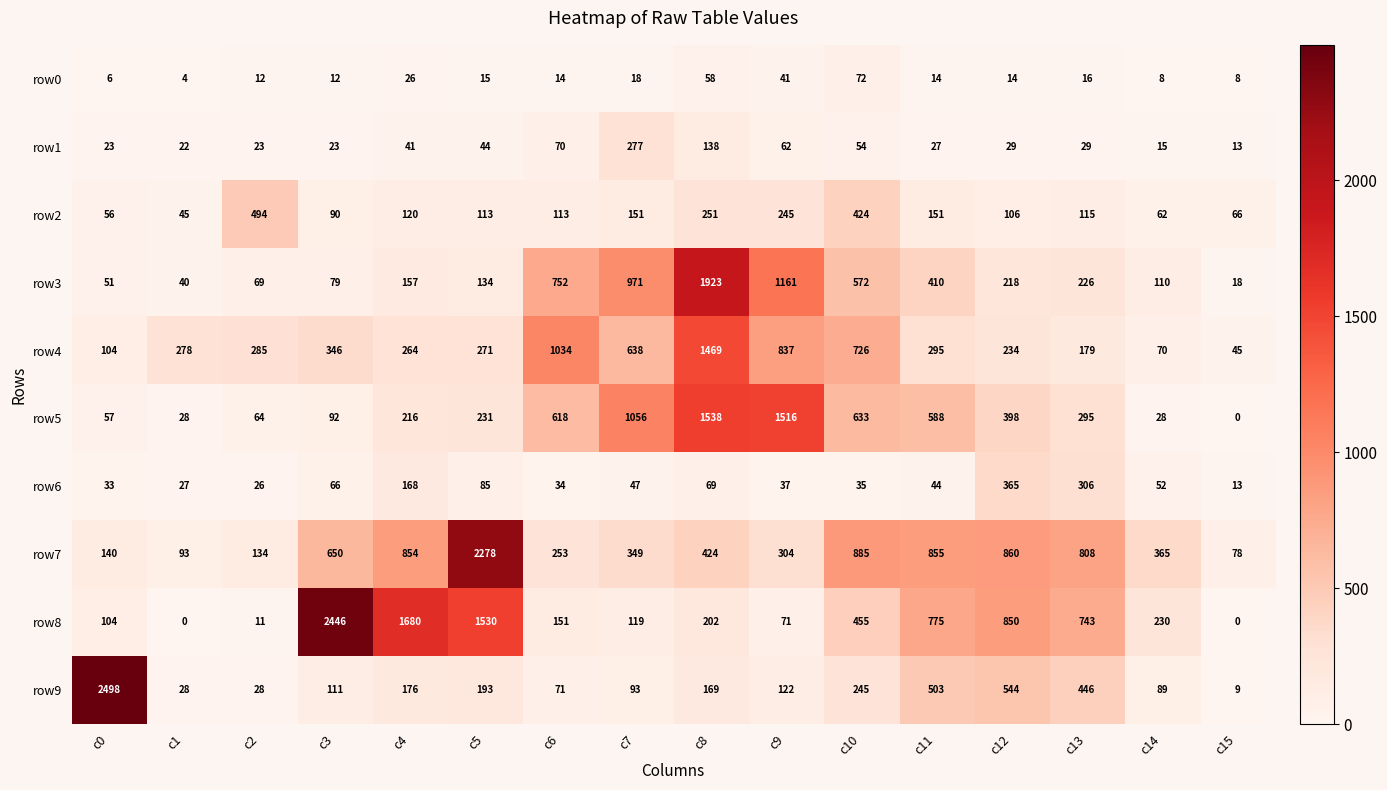

Where is row5 nearest to the value 769?

c10